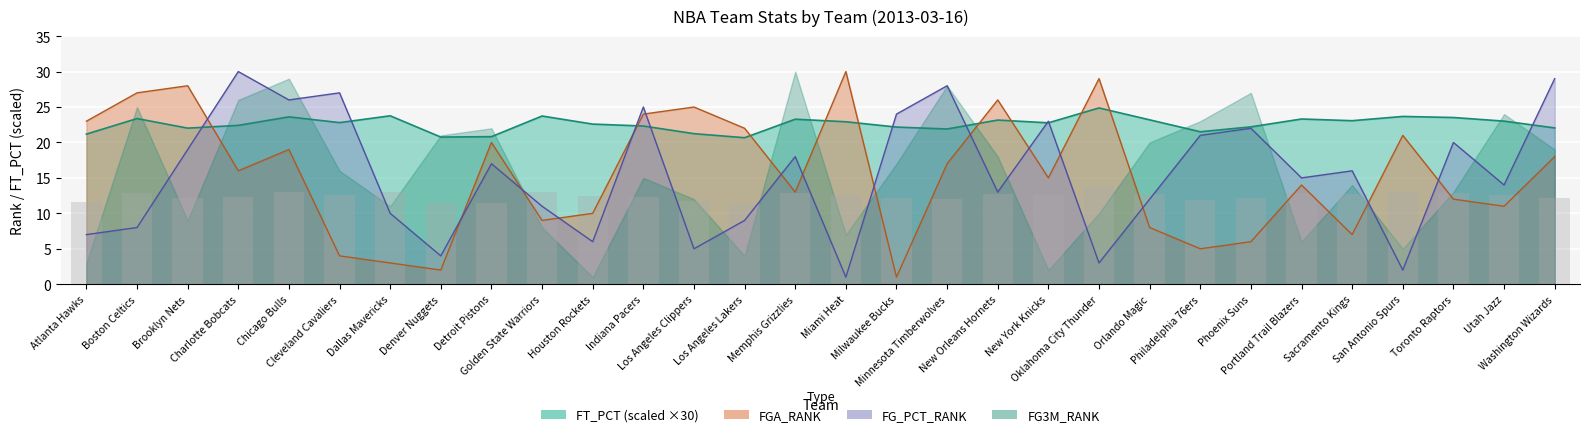

Does the chart contain any negative values?

No